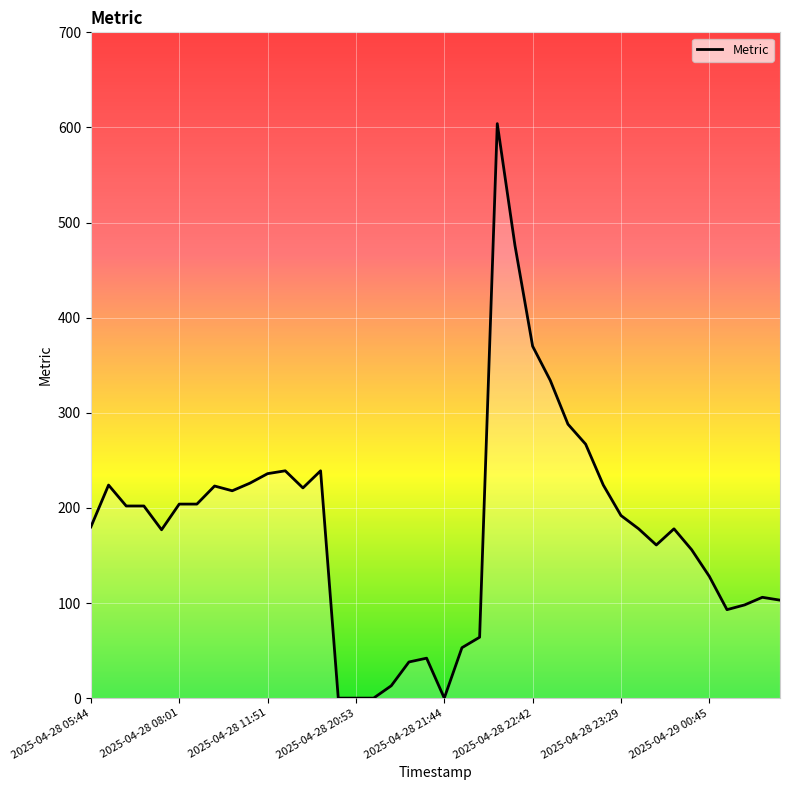

Rank the categories by value from lowest to highest.

14, 15, 16, 20, 17, 18, 19, 21, 22, 36, 37, 39, 38, 35, 34, 32, 2025-04-28 21:44, 31, 33, 2025-04-28 05:44, 30, 2025-04-28 11:51, 2025-04-28 20:53, 2025-04-28 22:42, 2025-04-28 23:29, 8, 12, 2025-04-29 00:45, 2025-04-28 08:01, 29, 9, 10, 11, 13, 28, 27, 26, 25, 24, 23